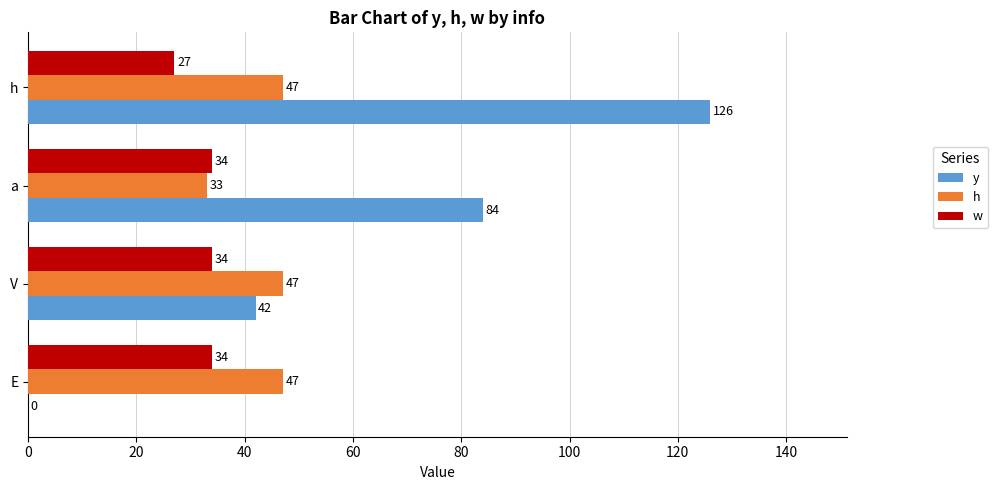

Count the number of categories in the chart.

4